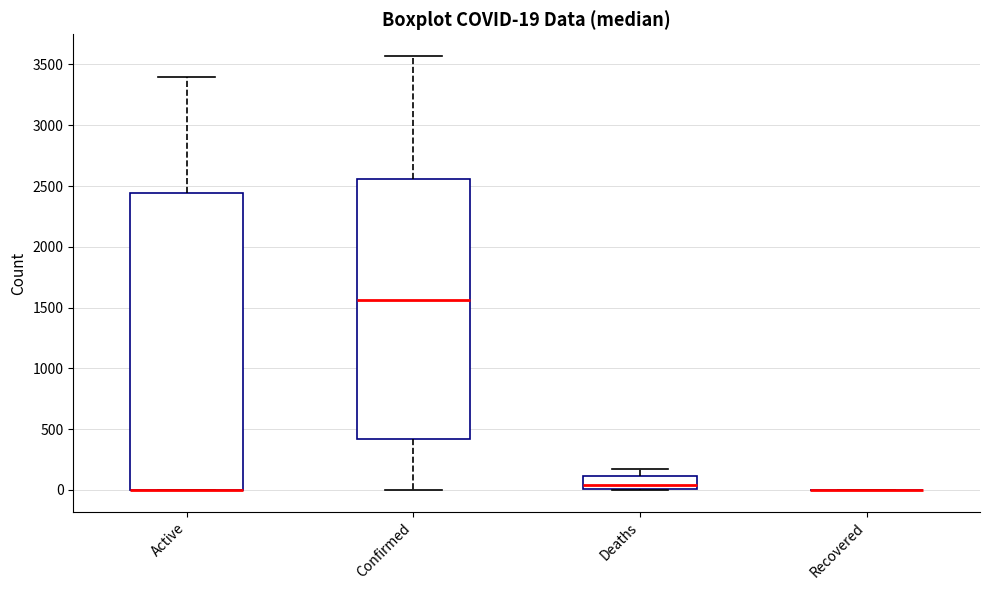

Which box is the tallest, from its lower edge to its upper edge?

Active